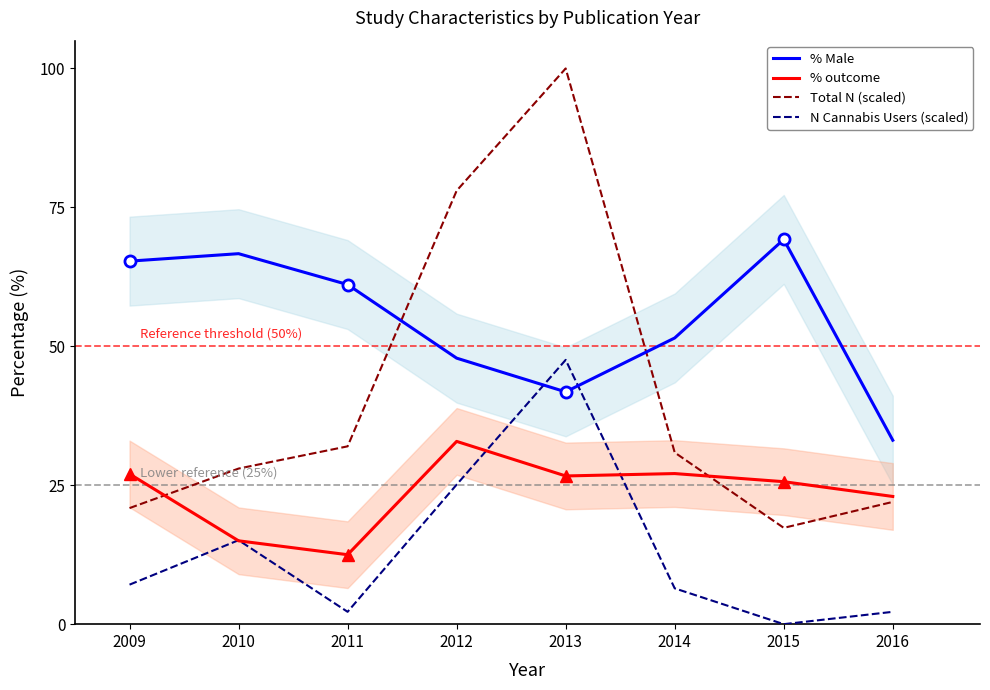

Which series has the largest total across all categories?

% Male